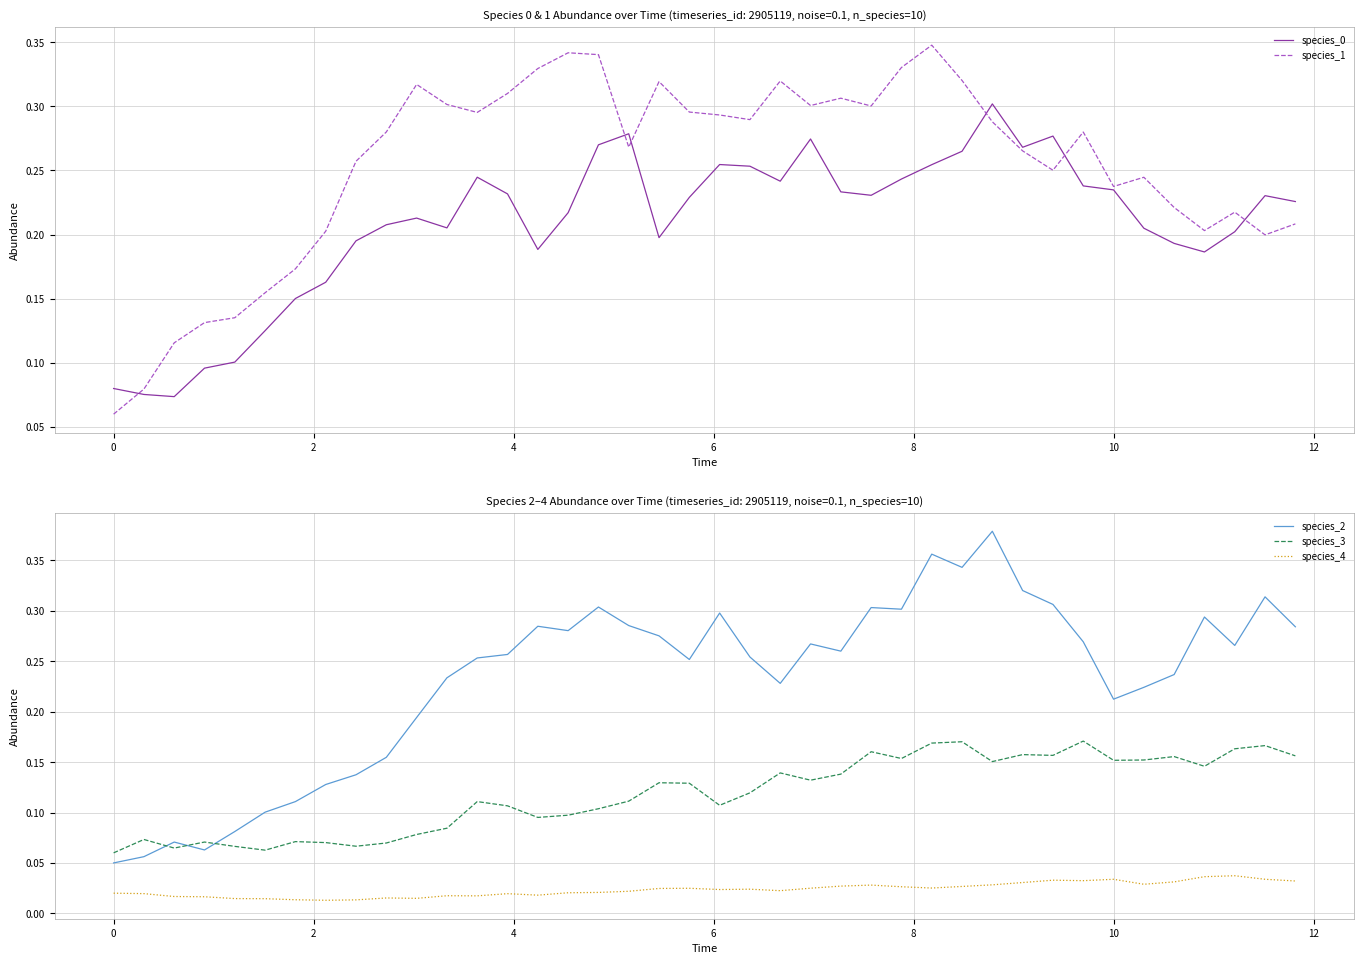

The species_2 series shows 0.1 at 10. True or false?

False